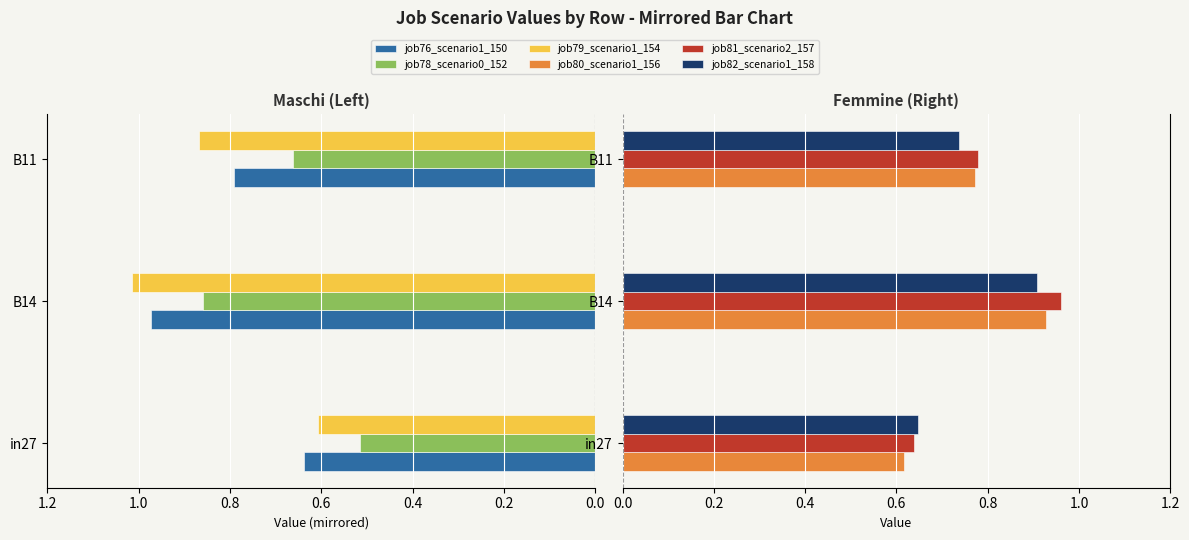

What are all the series names shown in the legend?

job76_scenario1_150, job78_scenario0_152, job79_scenario1_154, job80_scenario1_156, job81_scenario2_157, job82_scenario1_158